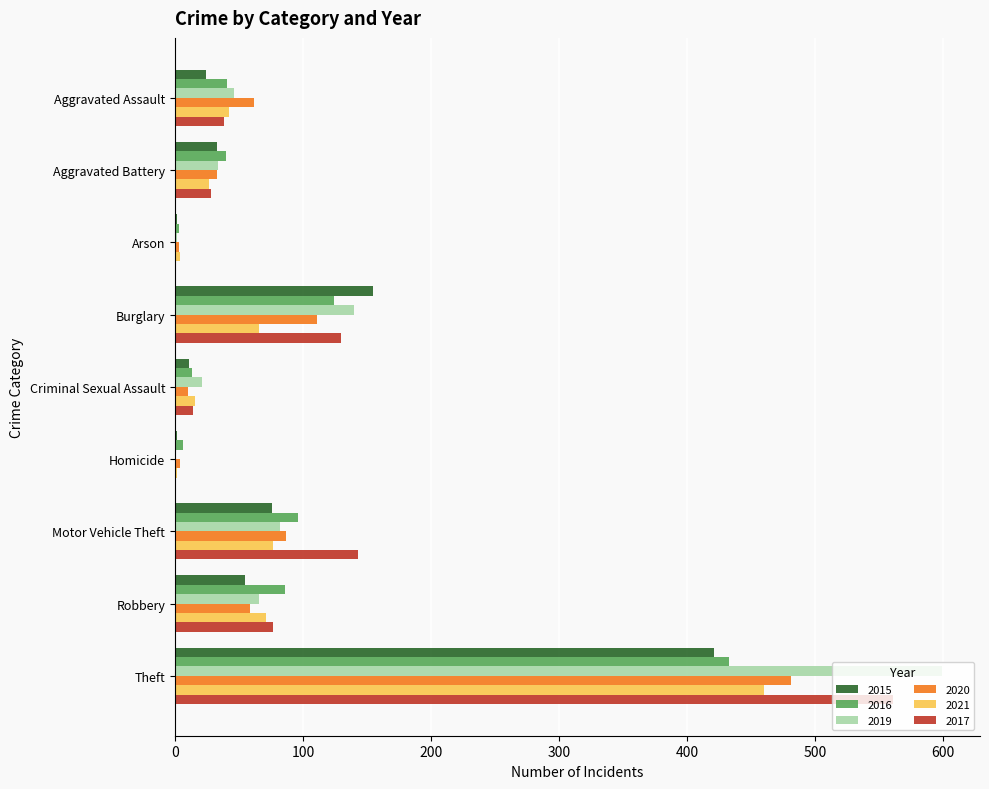

The 2015 series shows 631 at Theft. True or false?

False